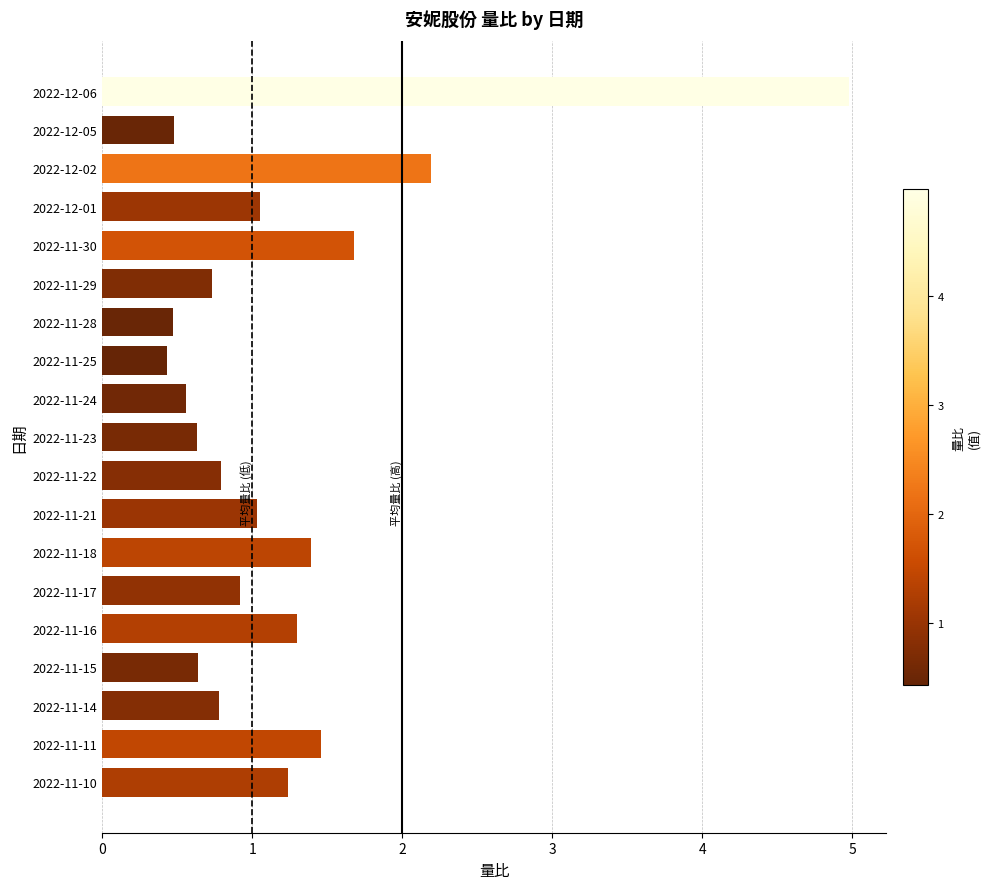

What is the maximum value shown in the chart?

5.0